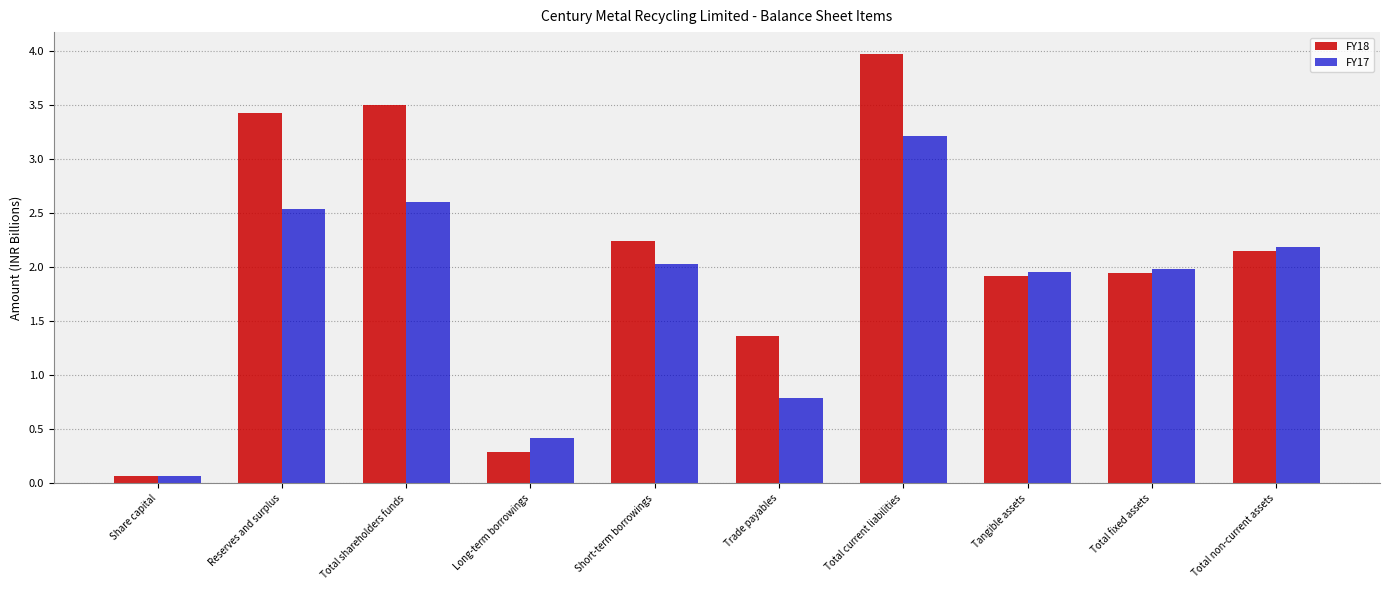

Where does the FY17 series first go above 2?

Reserves and surplus